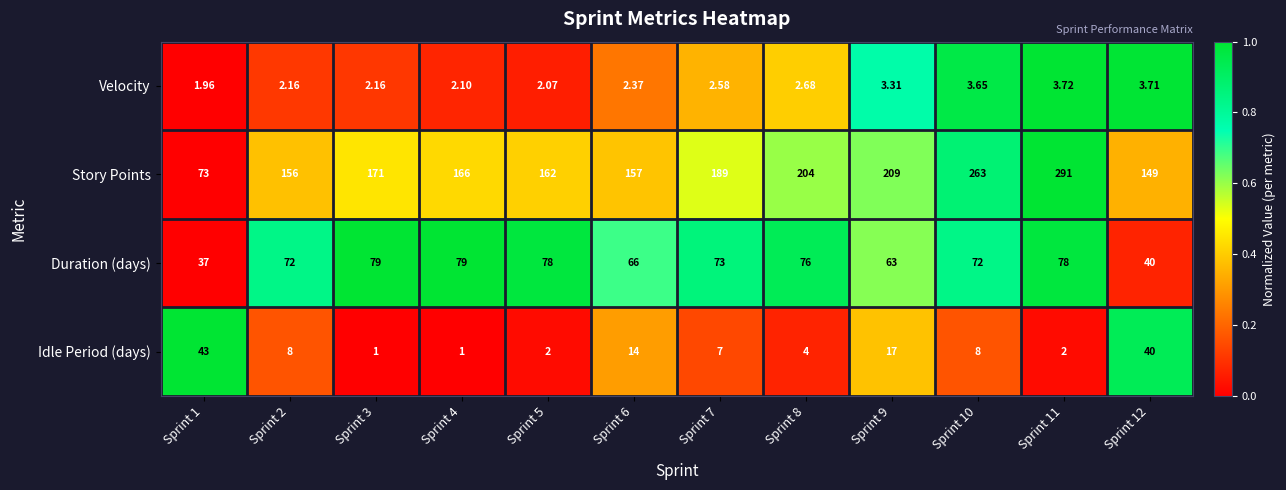

List the series in order of their peak value, highest first.

Story Points, Duration (days), Idle Period (days), Velocity